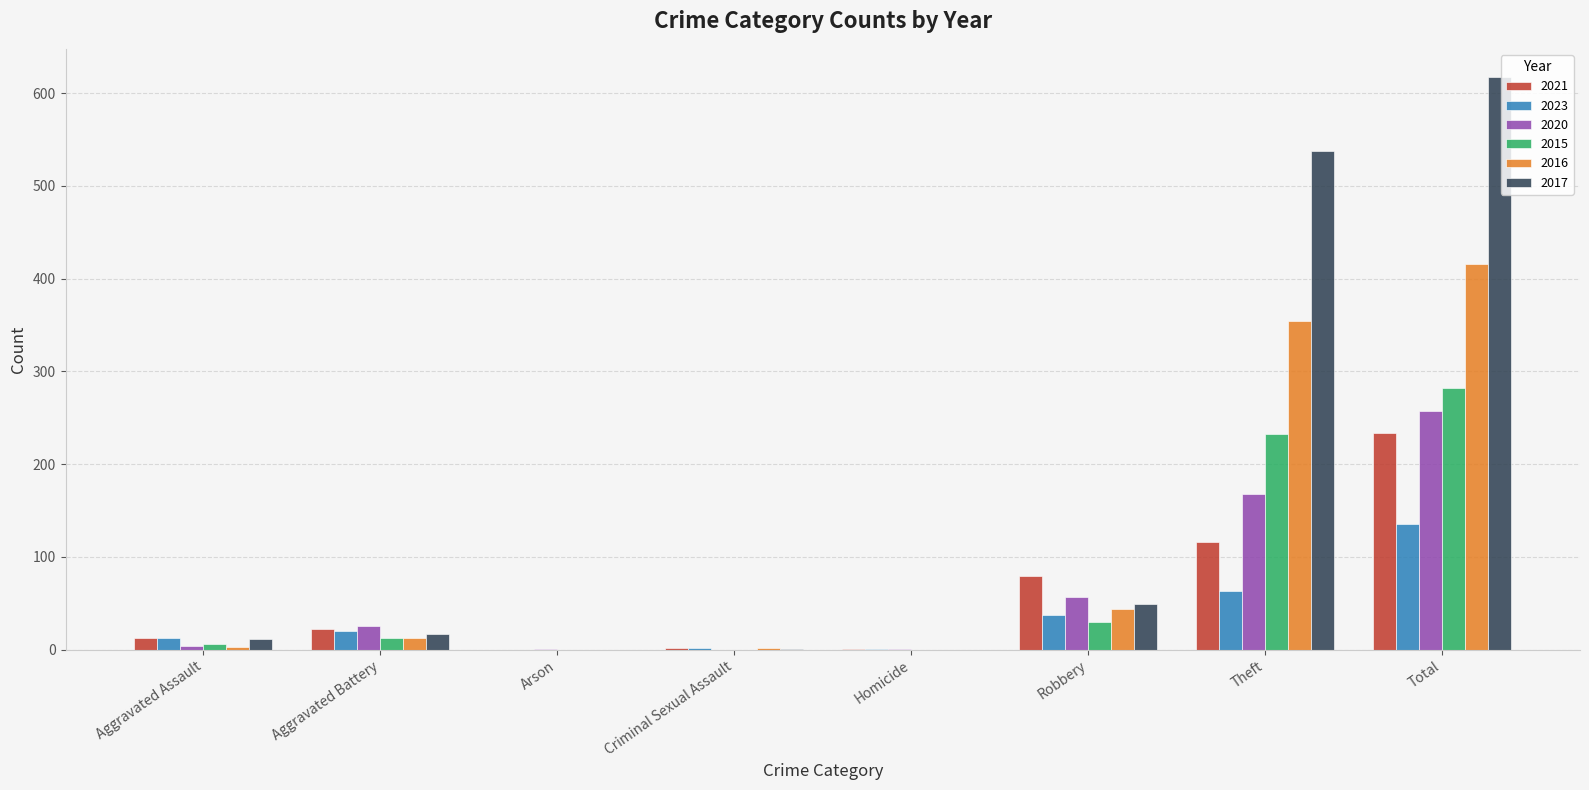

The 2021 series shows 22 at Aggravated Battery. True or false?

True